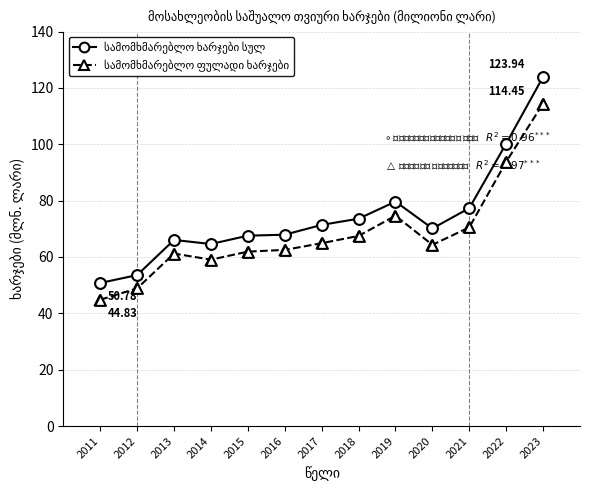

What is the total value across all series at 2011?

95.6